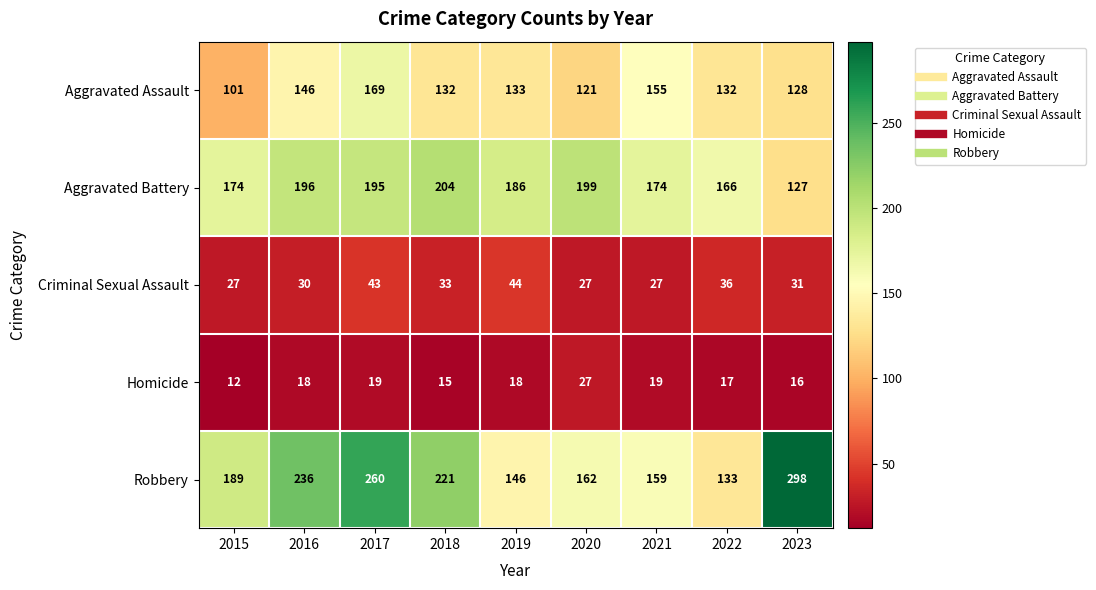

What is the difference between the maximum and minimum values in the Criminal Sexual Assault series?

17